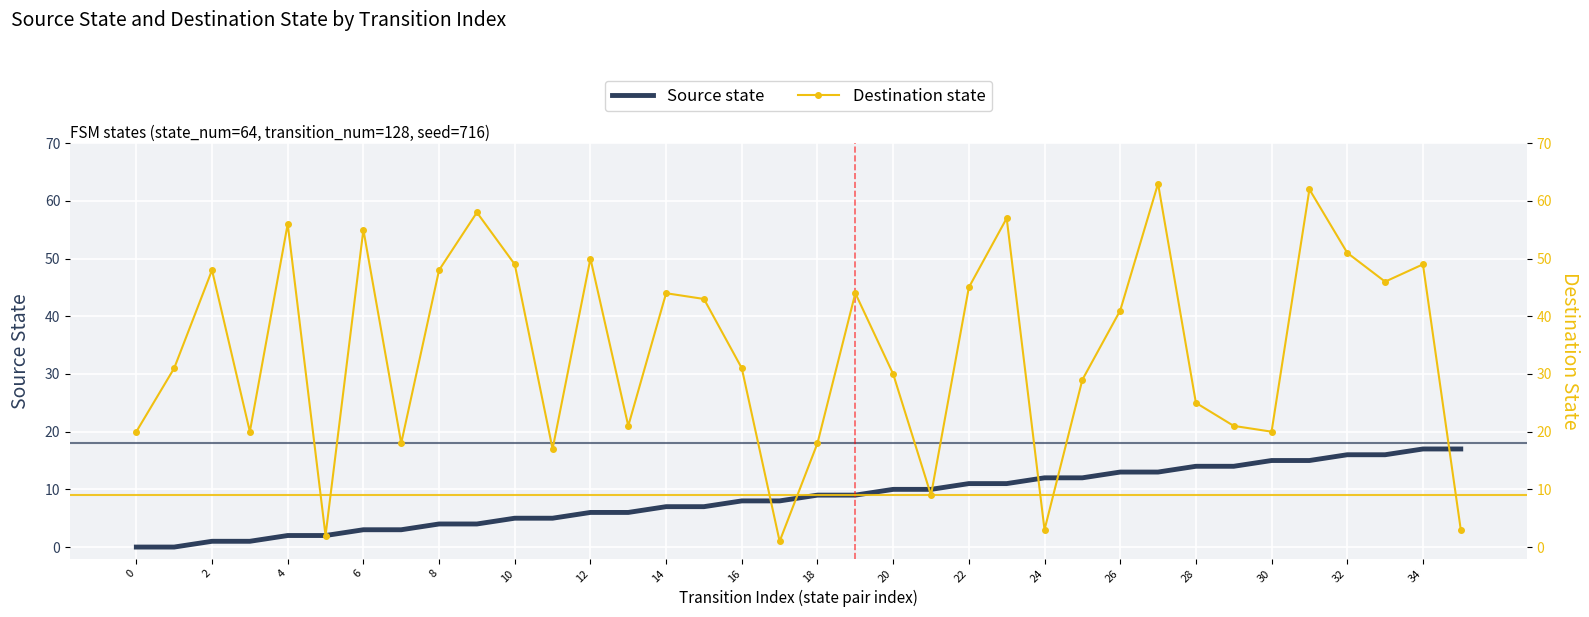

Is it true that Source state equals 25 at 28?

False